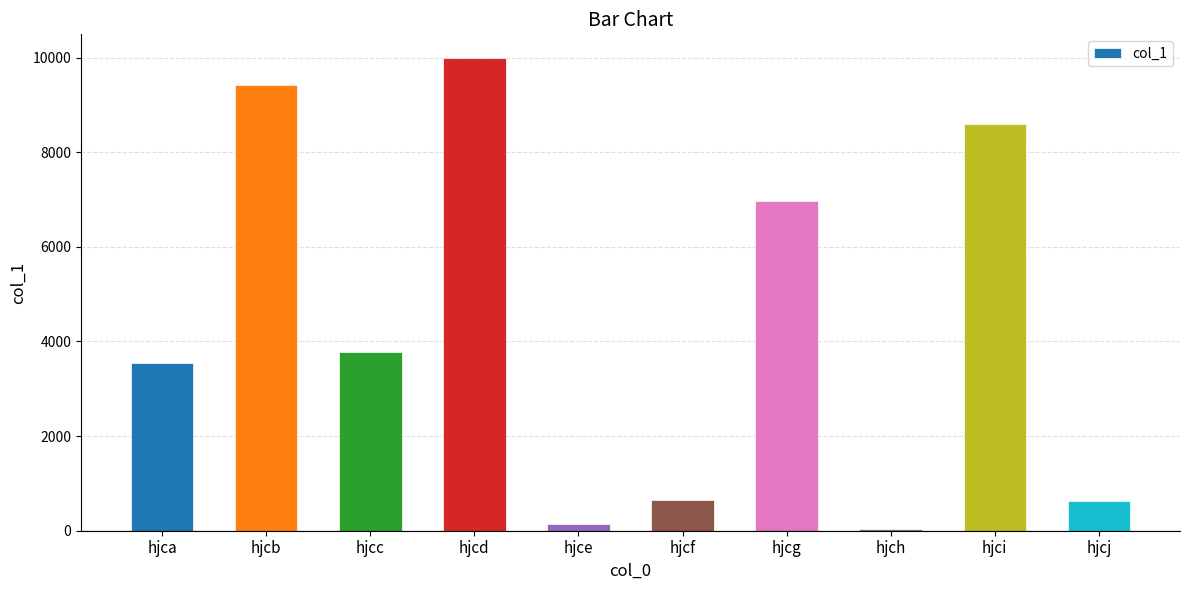

True or false: the data shows 638 at hjcj.

True